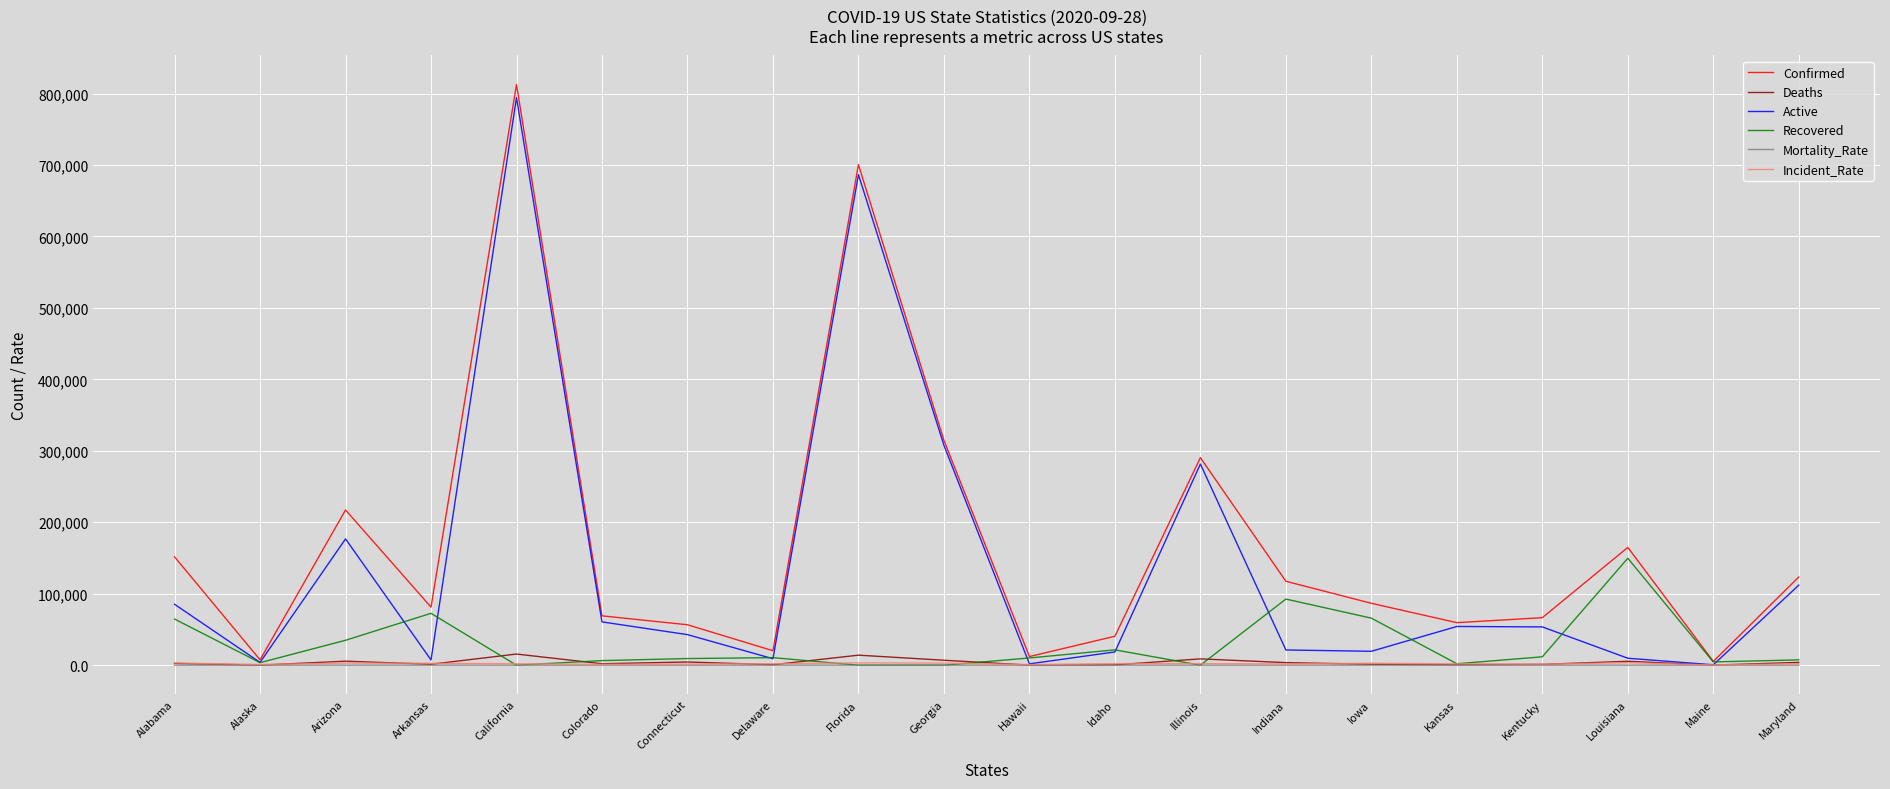

At which category is the sum across all series the highest?

California